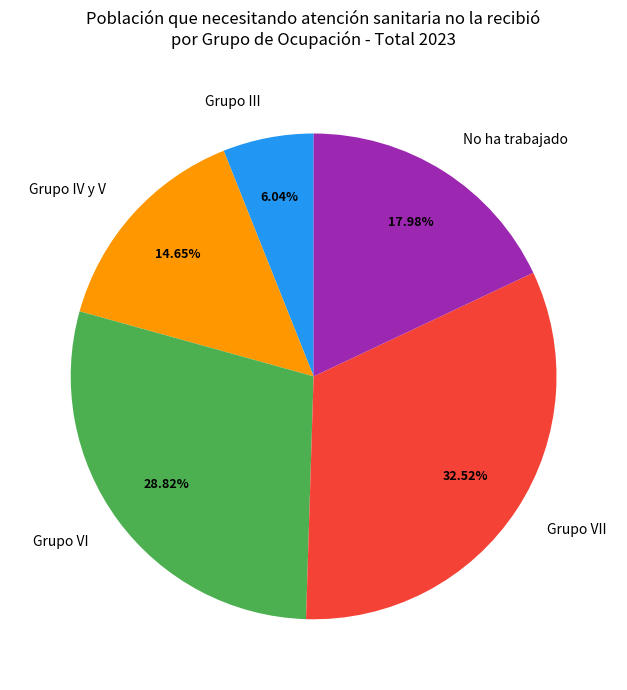

Which slice is the largest?

Grupo VII